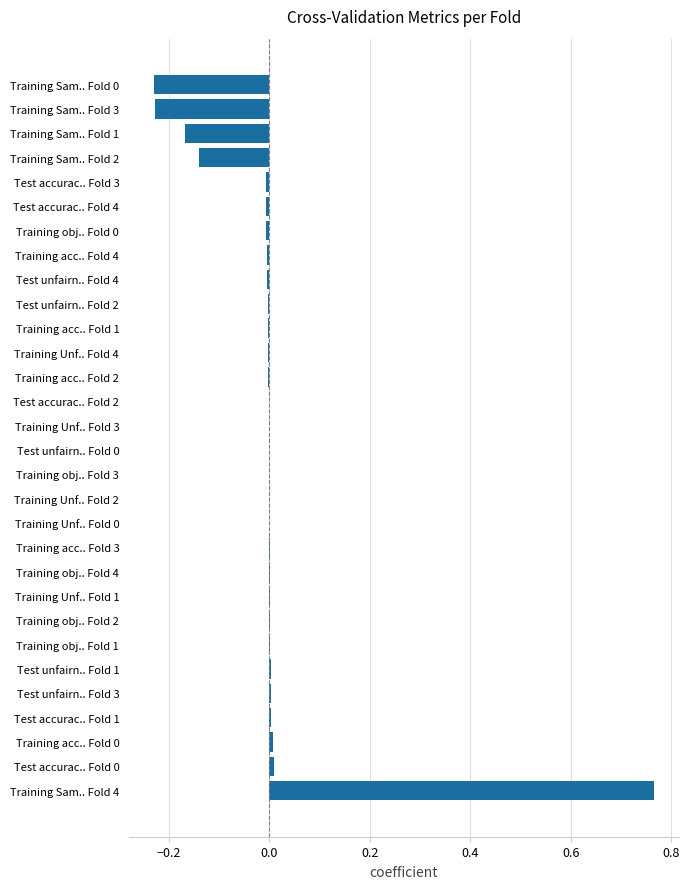

How many series are shown in this chart?

1